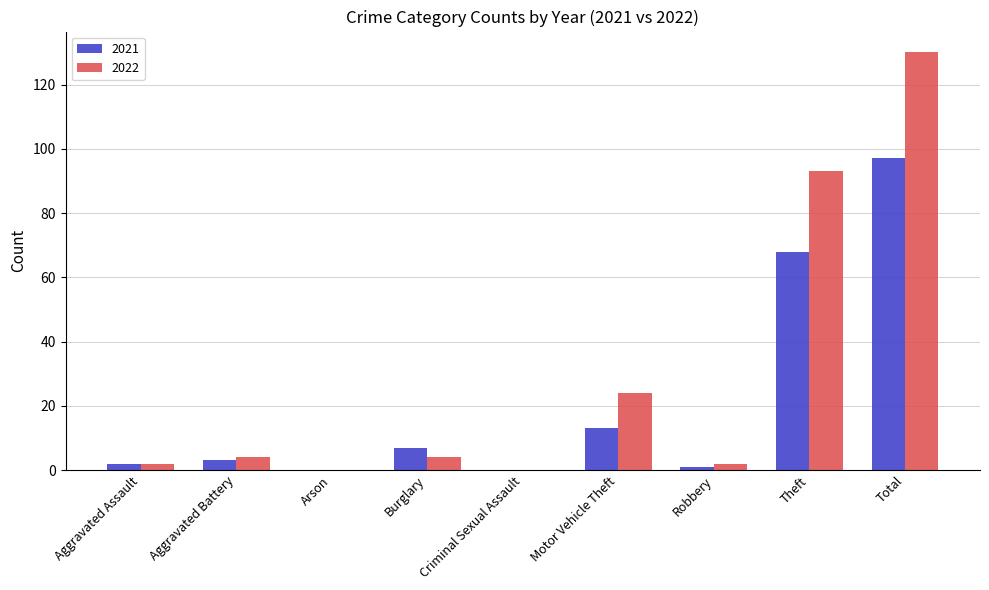

Count the number of data series in this chart.

2